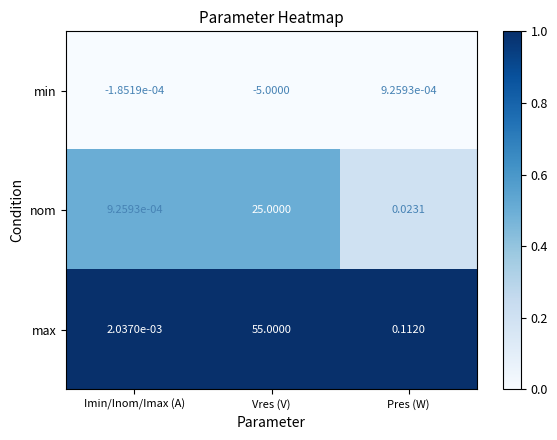

Rank the series at Imin/Inom/Imax (A) from lowest to highest value.

min, nom, max